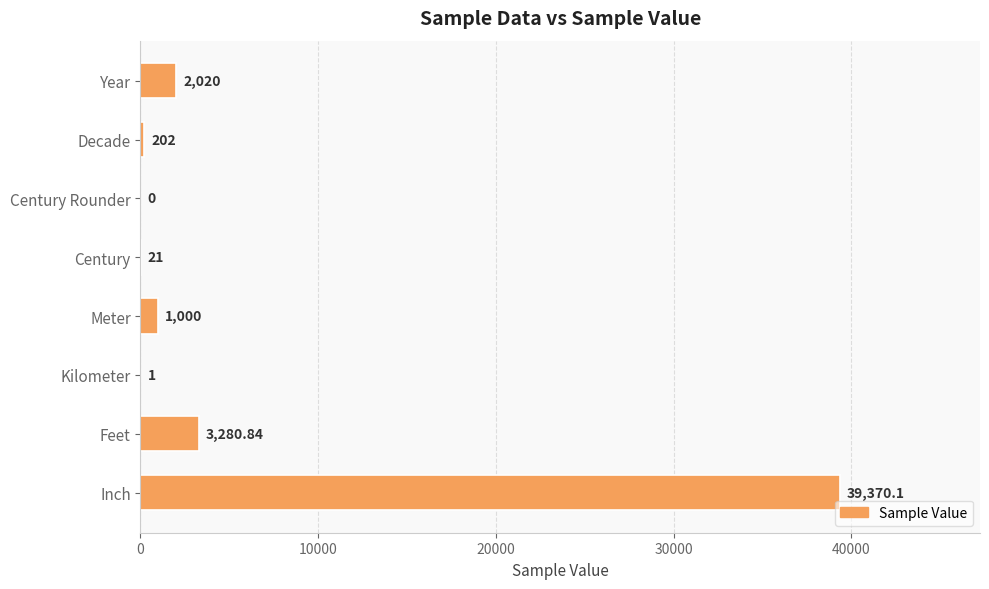

At which label is the value closest to 19685?

Feet